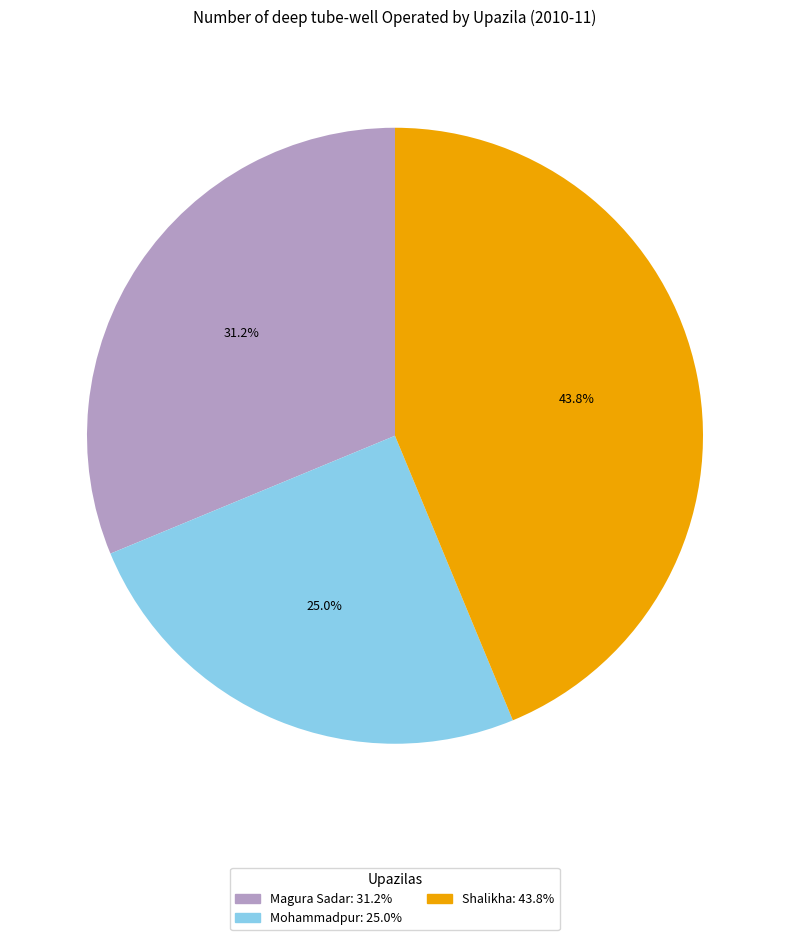

Does any single category account for the majority?

No